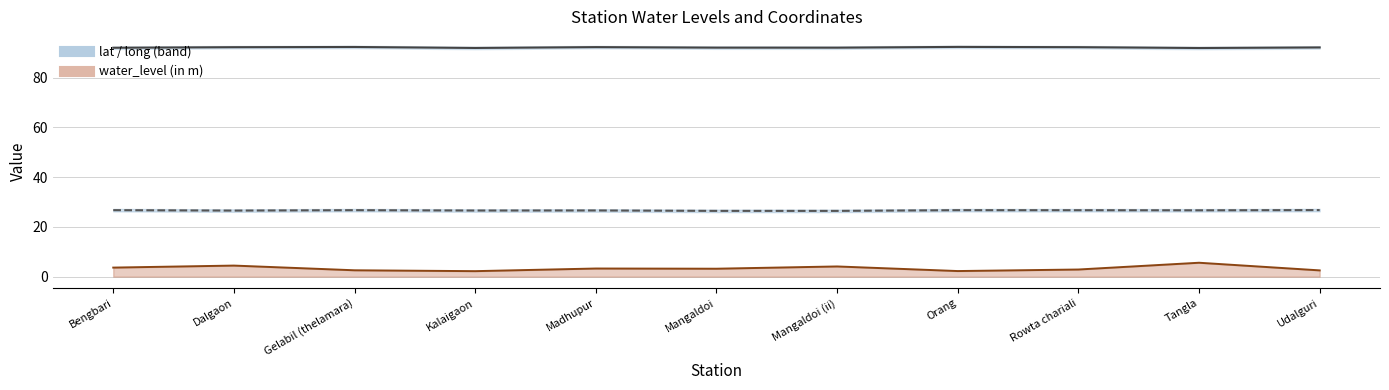

True or false: long has more than 0 interior local peaks.

True